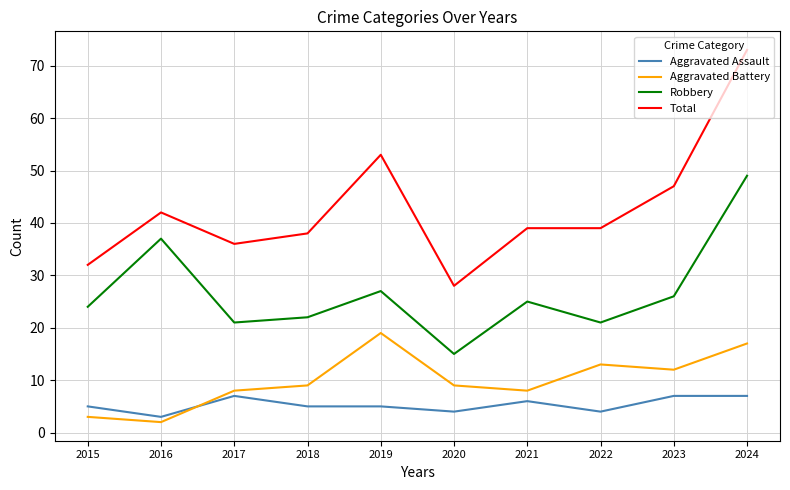

At which label does Robbery reach its minimum?

2020